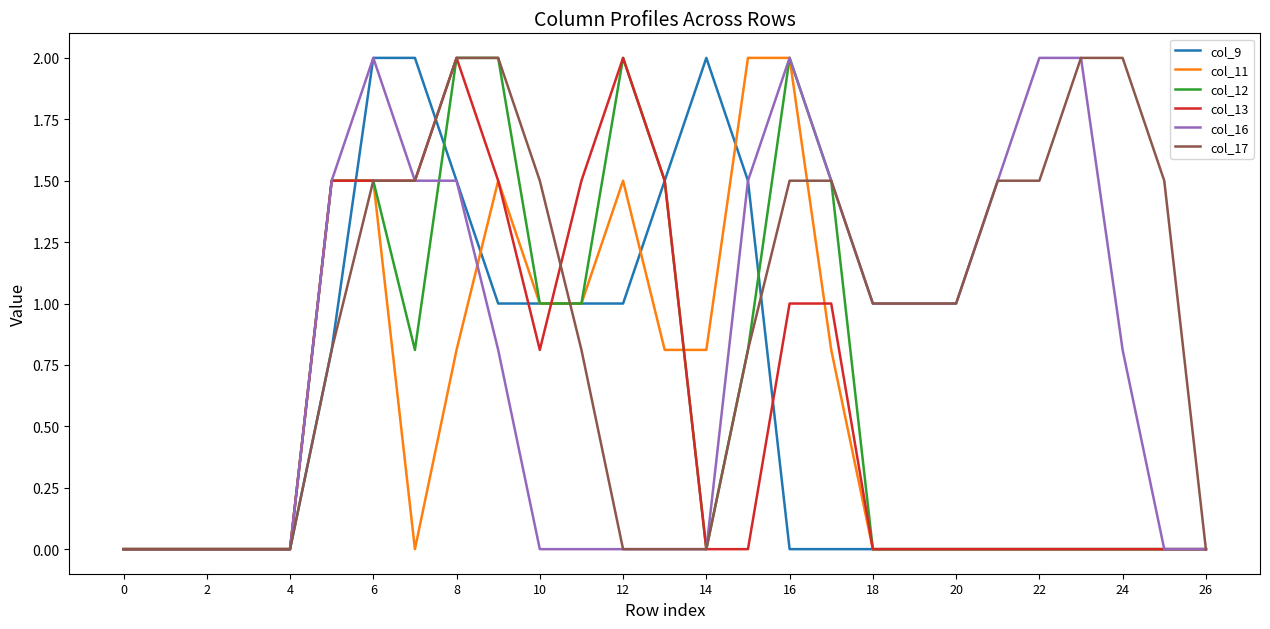

Reading left to right, extract all data points from this chart.

col_9: 0.0	0.0	0.0	0.0	0.0	0.8	2.0	2.0	1.5	1.0	1.0	1.0	1.0	1.5	2.0	1.5	0.0	0.0	0.0	0.0	0.0	0.0	0.0	0.0	0.0	0.0	0.0
col_11: 0.0	0.0	0.0	0.0	0.0	1.5	1.5	0.0	0.8	1.5	1.0	1.0	1.5	0.8	0.8	2.0	2.0	0.8	0.0	0.0	0.0	0.0	0.0	0.0	0.0	0.0	0.0
col_12: 0.0	0.0	0.0	0.0	0.0	1.5	1.5	0.8	2.0	2.0	1.0	1.0	2.0	1.5	0.0	0.8	2.0	1.5	0.0	0.0	0.0	0.0	0.0	0.0	0.0	0.0	0.0
col_13: 0.0	0.0	0.0	0.0	0.0	1.5	1.5	1.5	2.0	1.5	0.8	1.5	2.0	1.5	0.0	0.0	1.0	1.0	0.0	0.0	0.0	0.0	0.0	0.0	0.0	0.0	0.0
col_16: 0.0	0.0	0.0	0.0	0.0	1.5	2.0	1.5	1.5	0.8	0.0	0.0	0.0	0.0	0.0	1.5	2.0	1.5	1.0	1.0	1.0	1.5	2.0	2.0	0.8	0.0	0.0
col_17: 0.0	0.0	0.0	0.0	0.0	0.8	1.5	1.5	2.0	2.0	1.5	0.8	0.0	0.0	0.0	0.8	1.5	1.5	1.0	1.0	1.0	1.5	1.5	2.0	2.0	1.5	0.0